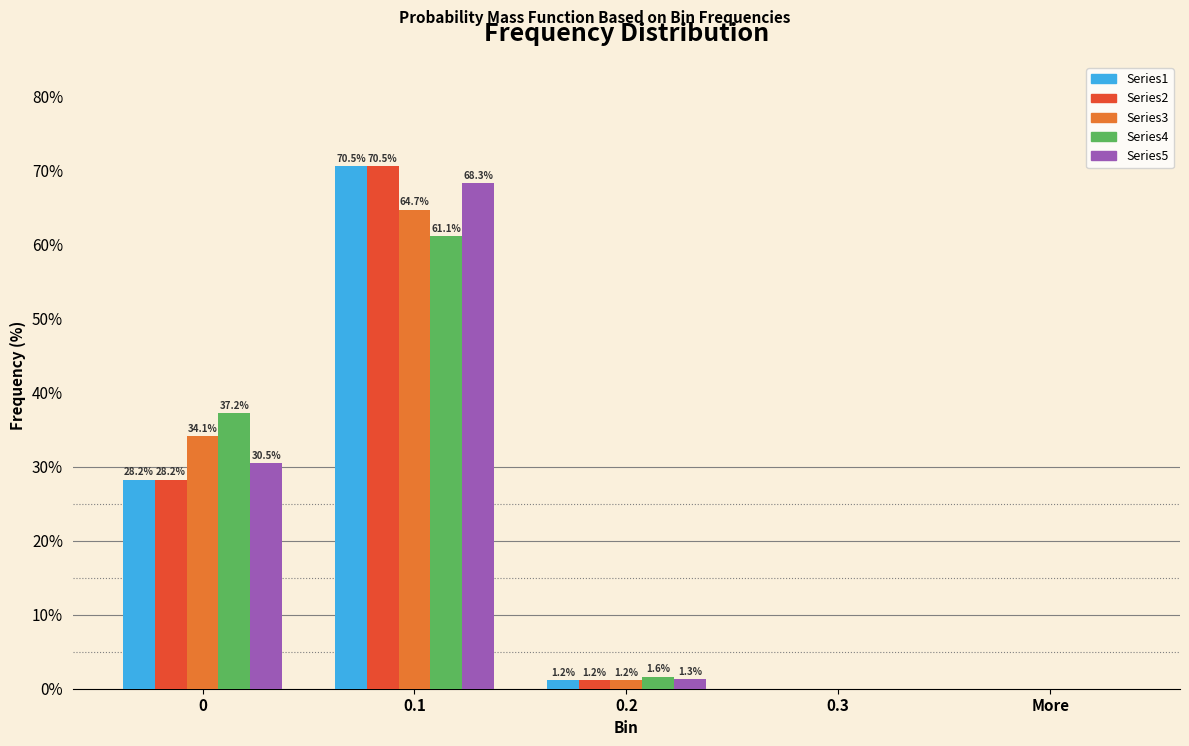

Is the value of Series1 at More greater than the value of Series4 at 0.1?

No